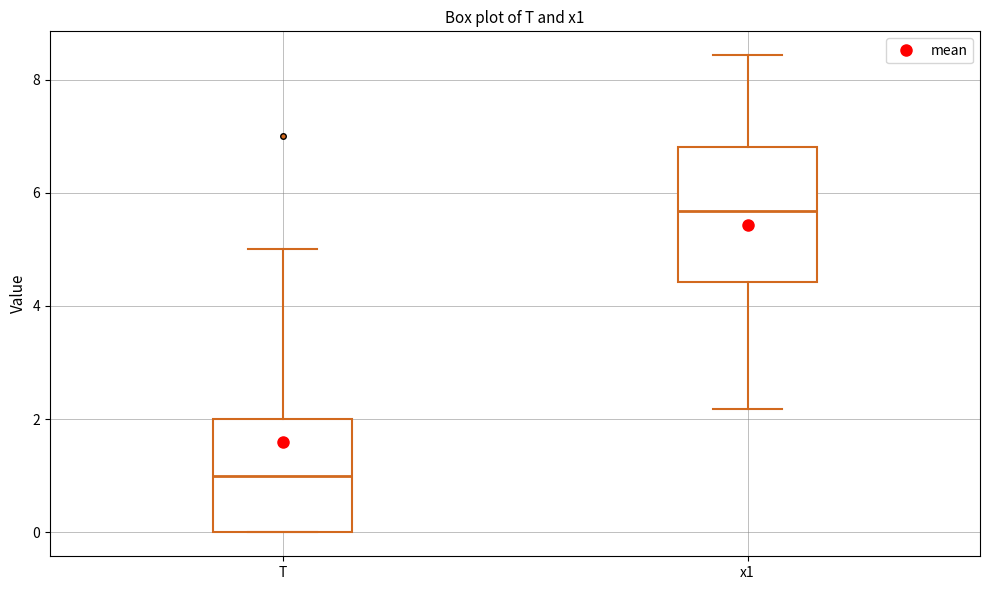

Reading left to right, read every box against the y-axis: the position of its median line, the range the box covers, and the ends of its whiskers. The values are not printed on the chart, so give them approximately, as read against the axis.

T: median 1.0, box 0.0 to 2.0, whiskers 0.0 to 5.0
x1: median 5.6, box 4.4 to 6.8, whiskers 2.2 to 8.4